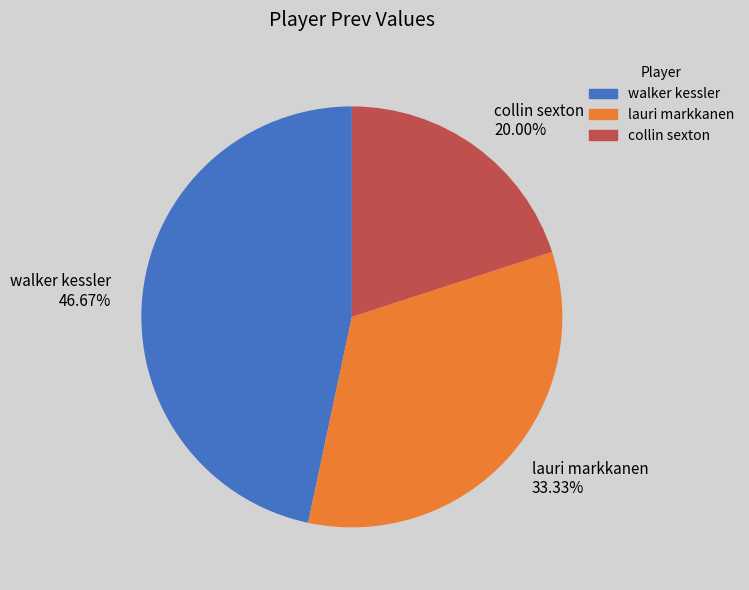

To the nearest percent, what percentage of the pie is walker kessler?

47%